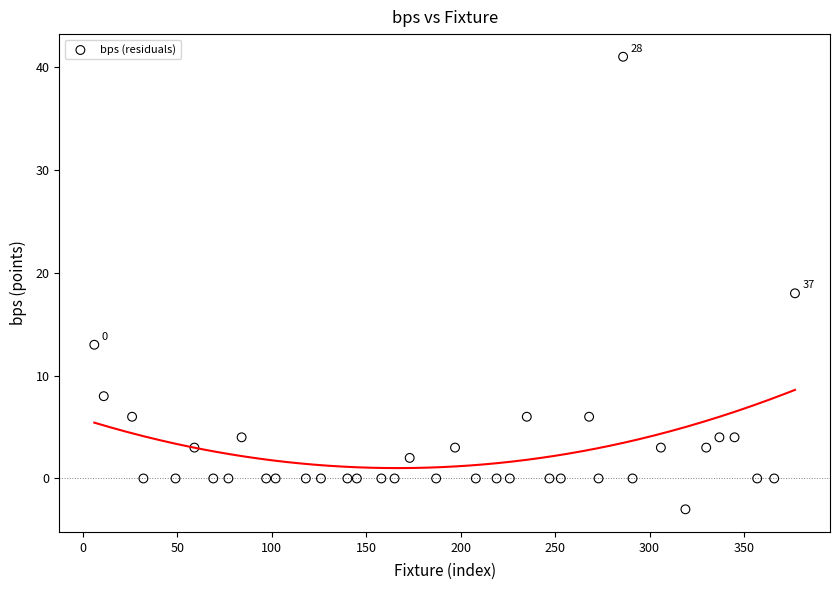

What Y value in the scatter plot is closest to 19?

18